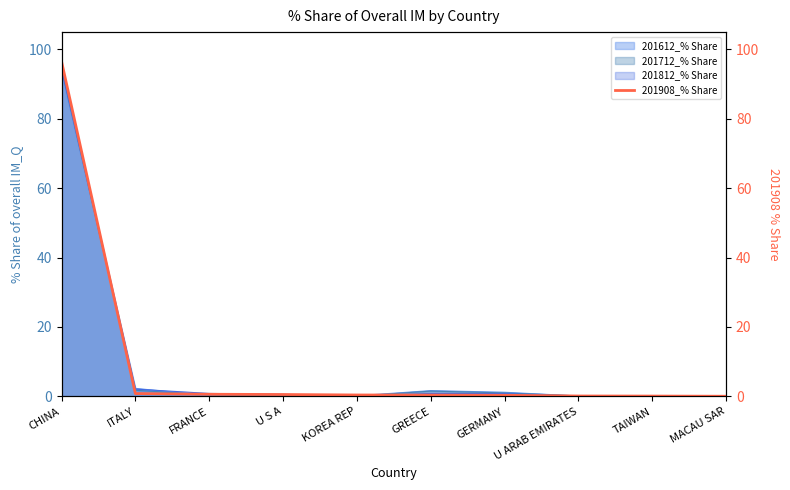

What is the value of the 8th point from the left?

0.1